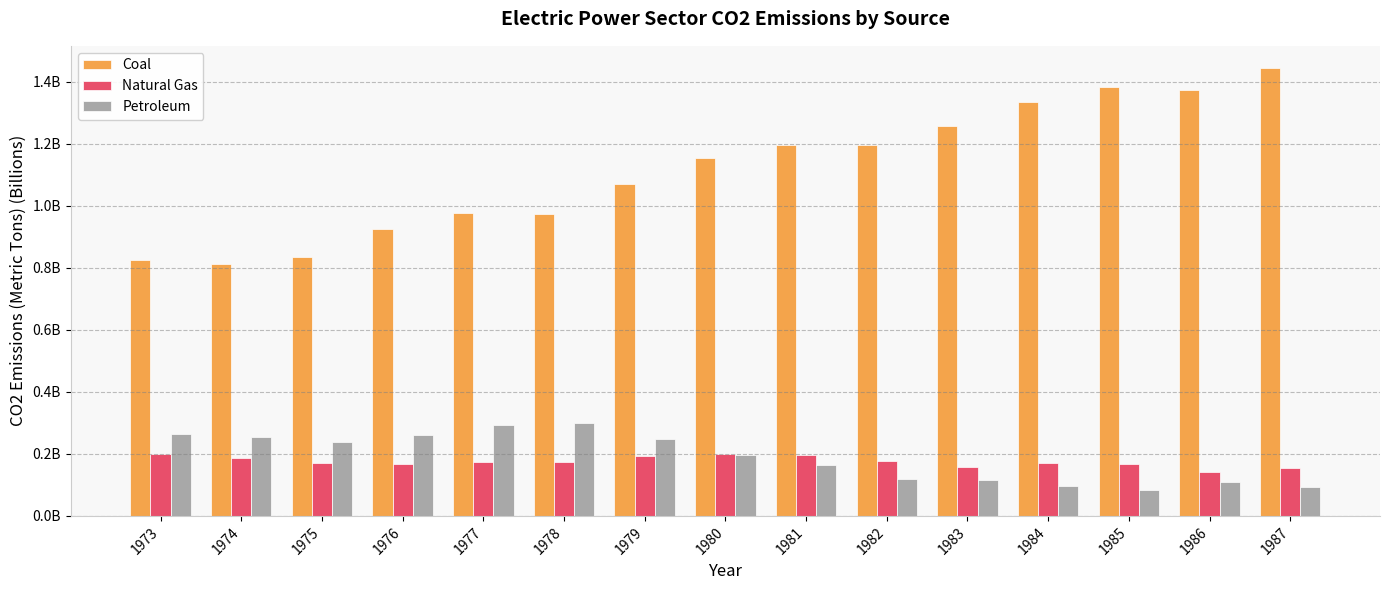

What are all the series names shown in the legend?

Coal, Natural Gas, Petroleum